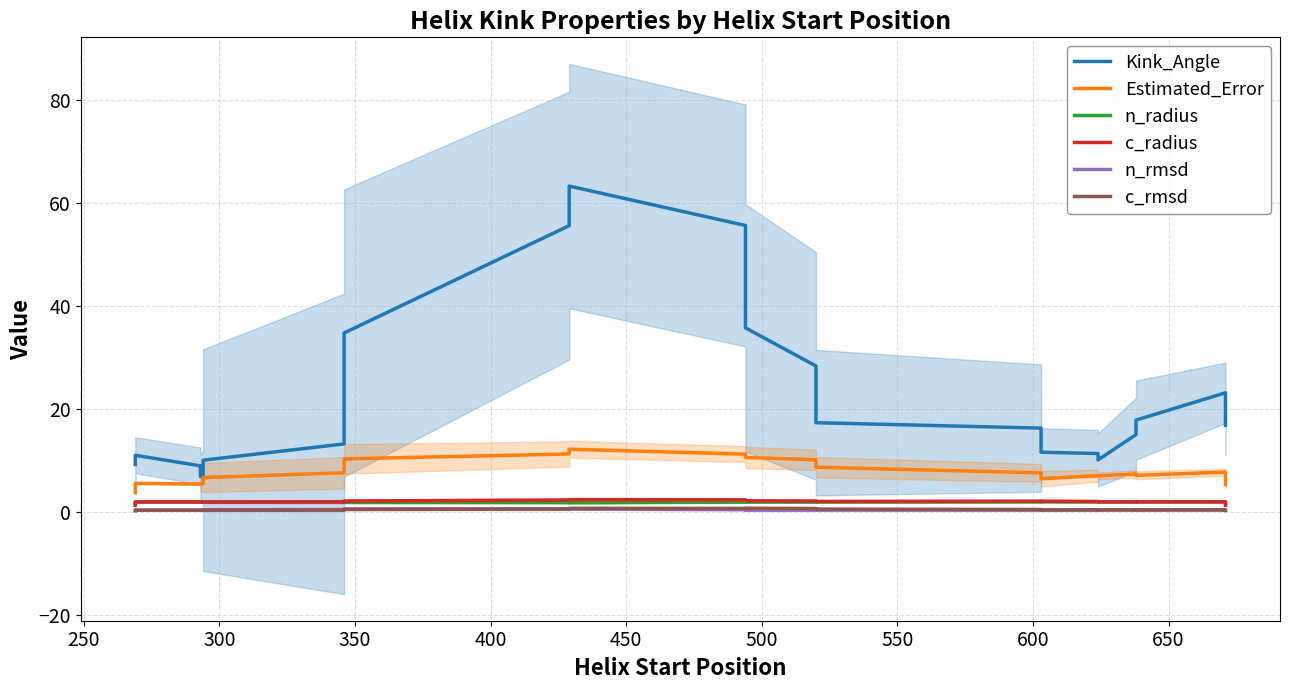

Which series has the largest total across all categories?

Kink_Angle